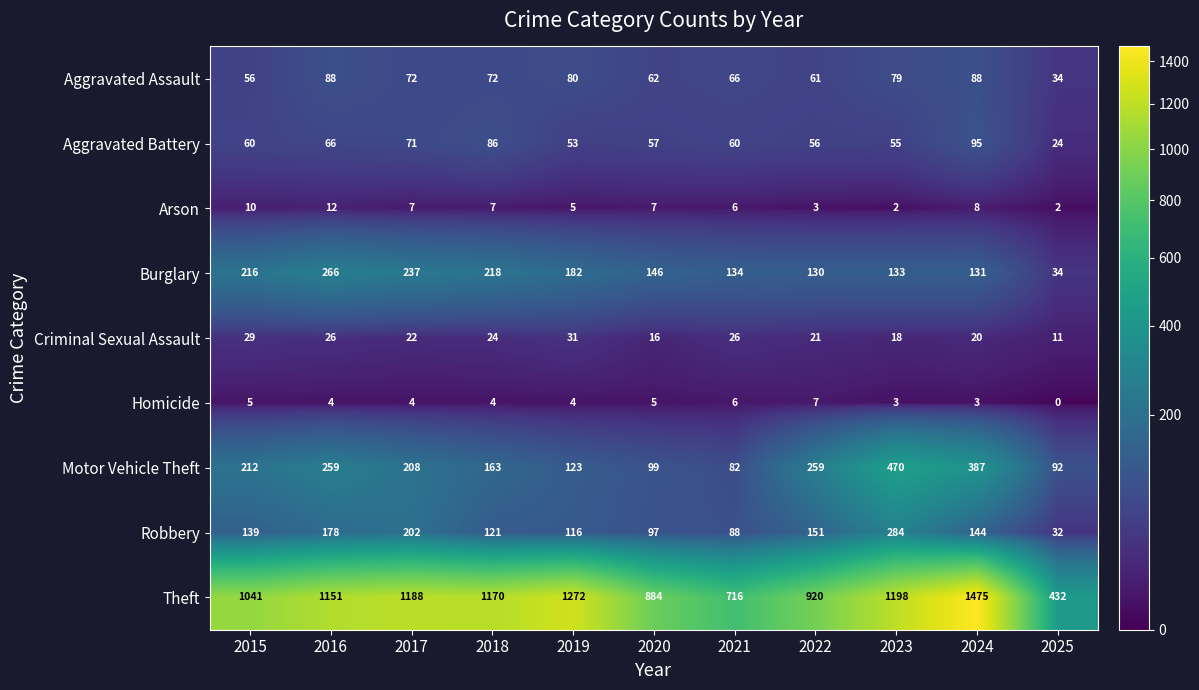

Which series changed the most between 2020 and 2025?

Theft